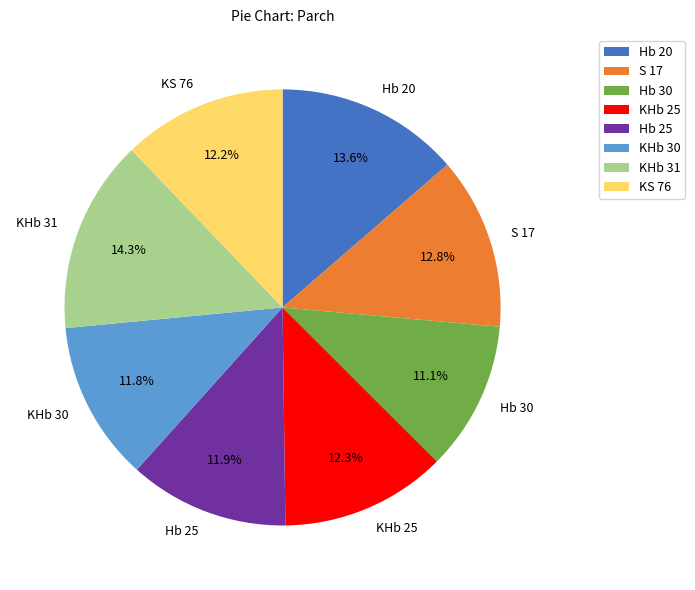

How many segments does this pie chart have?

8